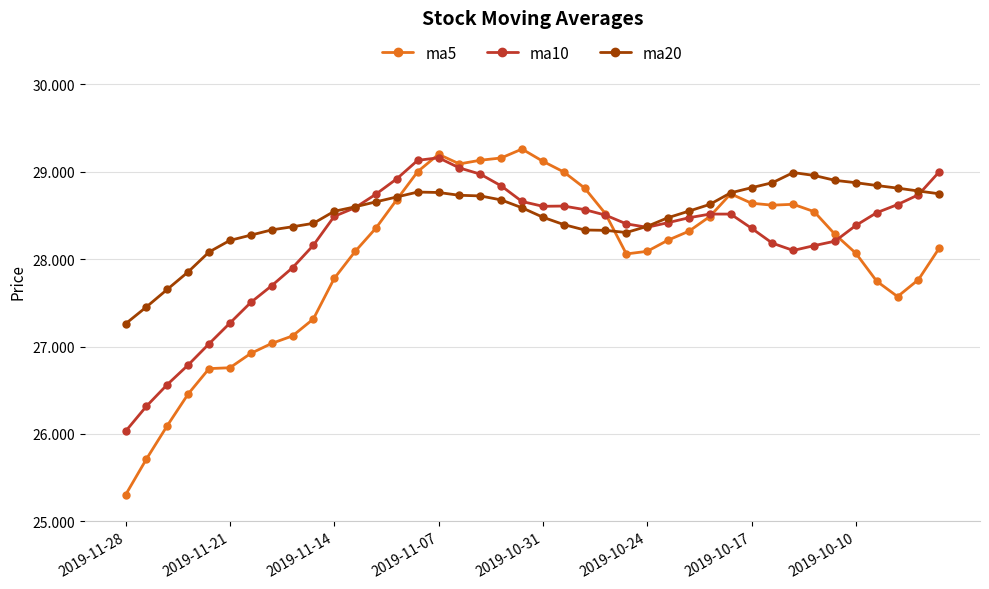

Which series has the largest range (max minus min)?

ma5